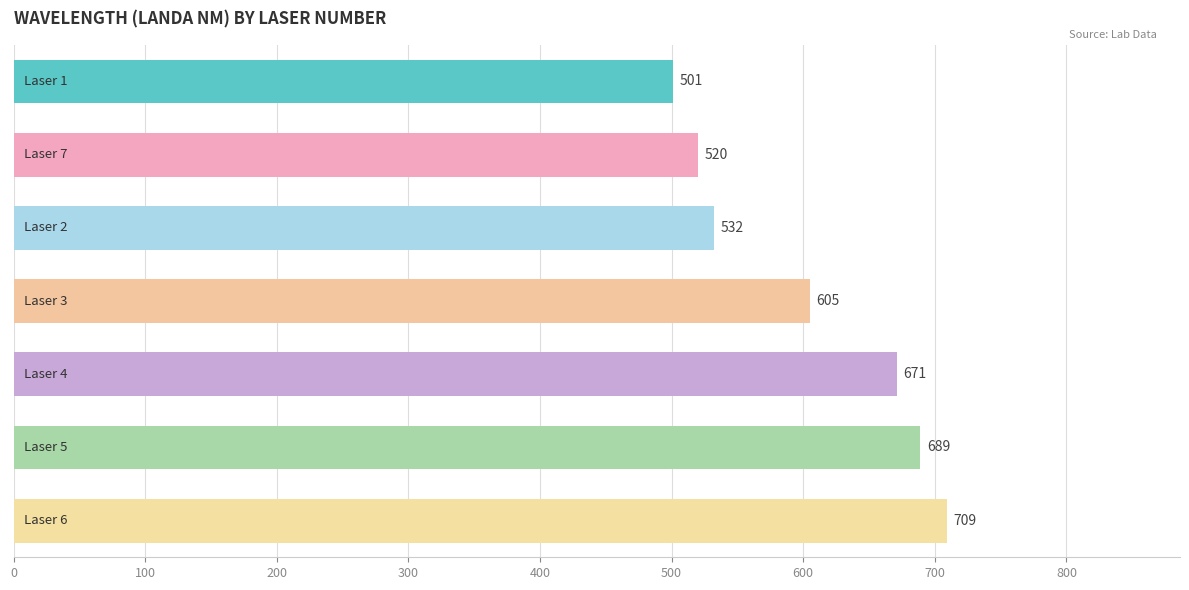

What is the value of the 3rd bar from the top?

532